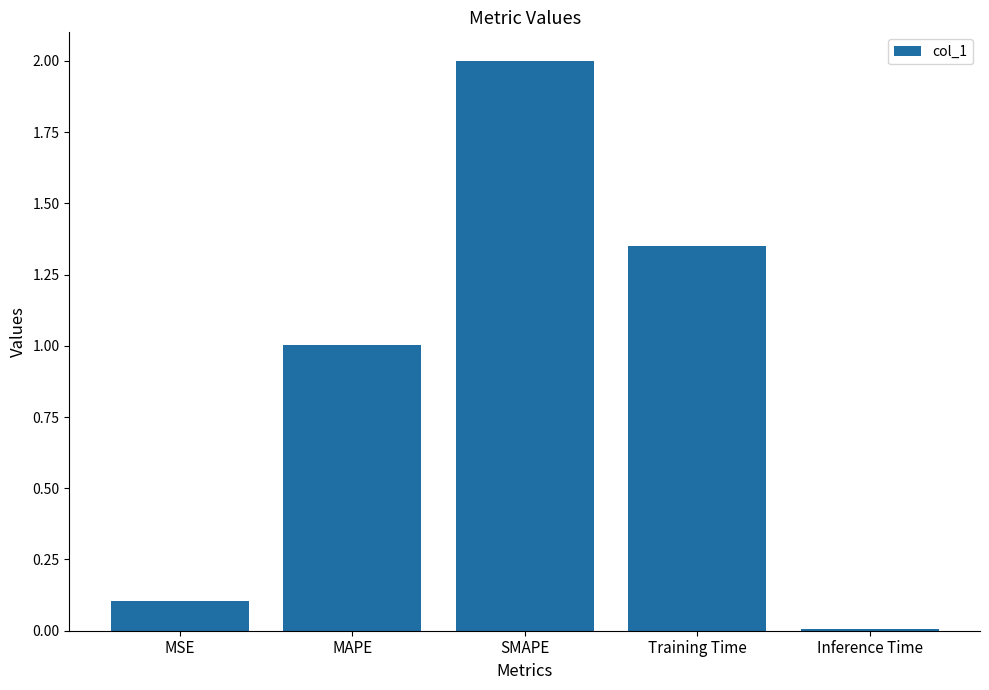

The chart shows a value of 1.6 at MAPE. True or false?

False